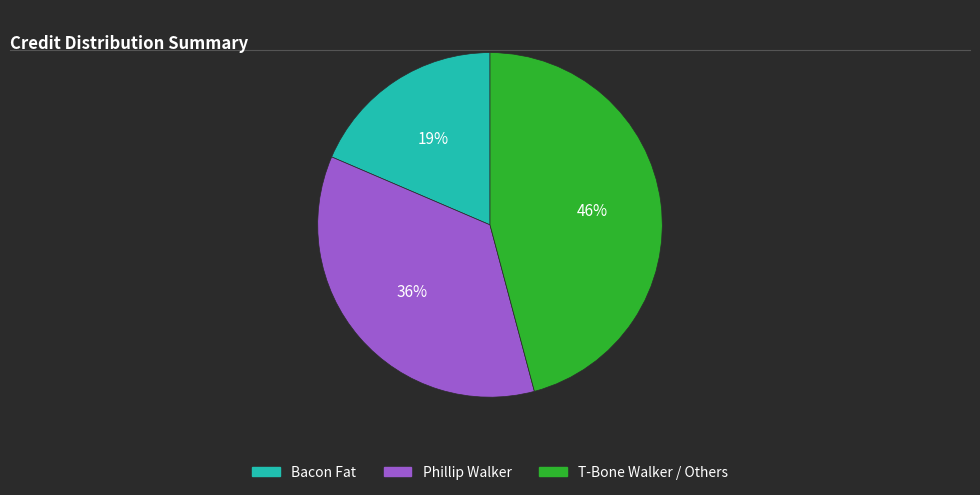

Does any single category account for the majority?

No